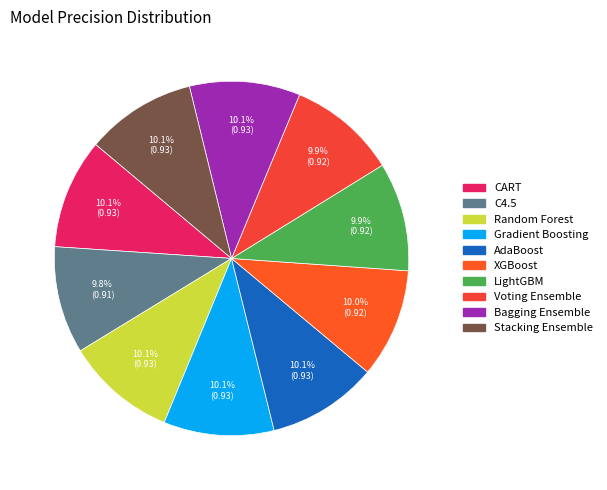

How many segments does this pie chart have?

10